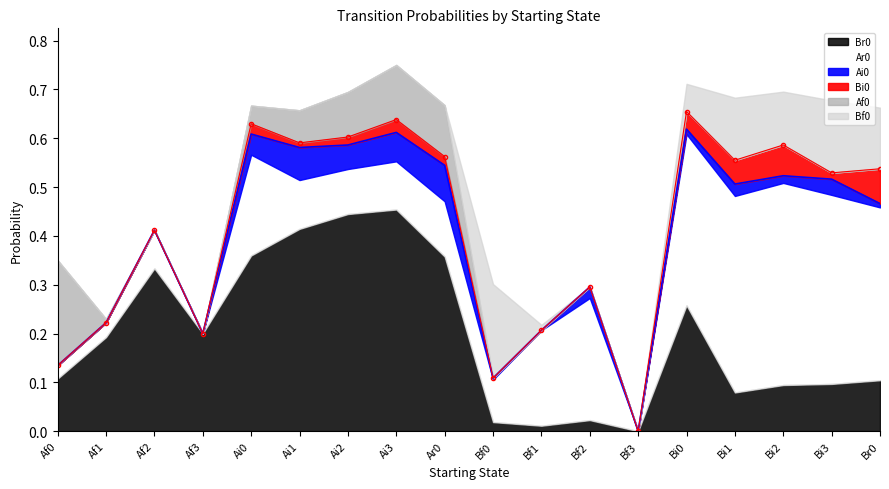

Rank the categories by Af0 value from lowest to highest.

Af2, Af3, Bf0, Bf1, Bf2, Bf3, Bi0, Bi1, Bi2, Bi3, Br0, Af1, Ai0, Ai1, Ai2, Ar0, Ai3, Af0